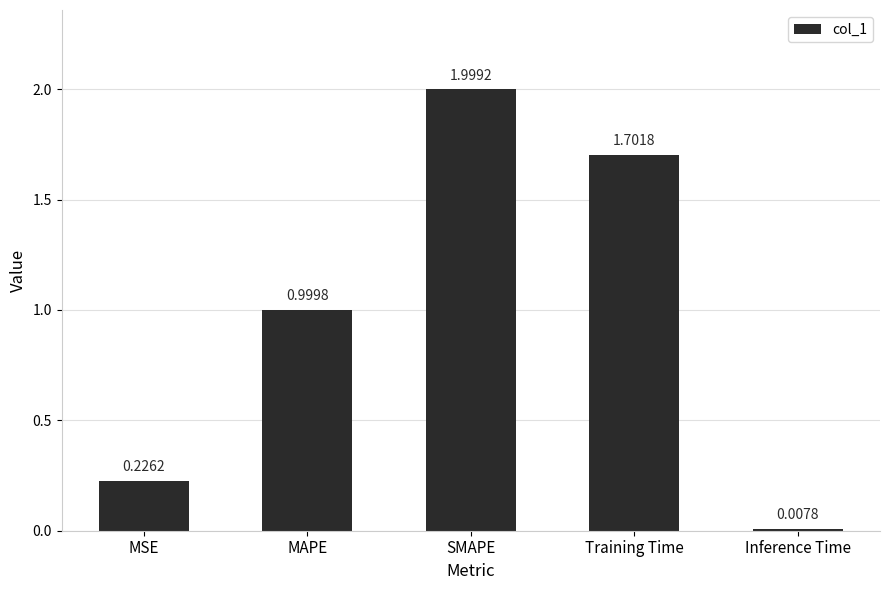

The value at Training Time is 2.7. True or false?

False